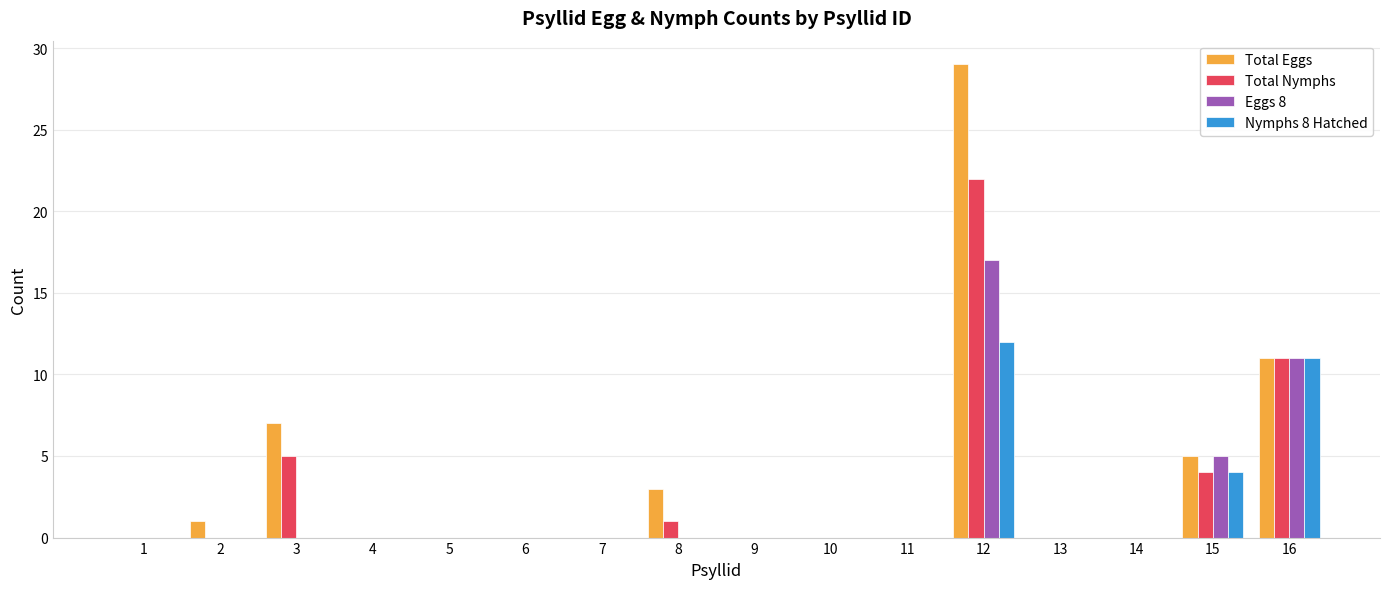

How many distinct data groups are displayed?

4